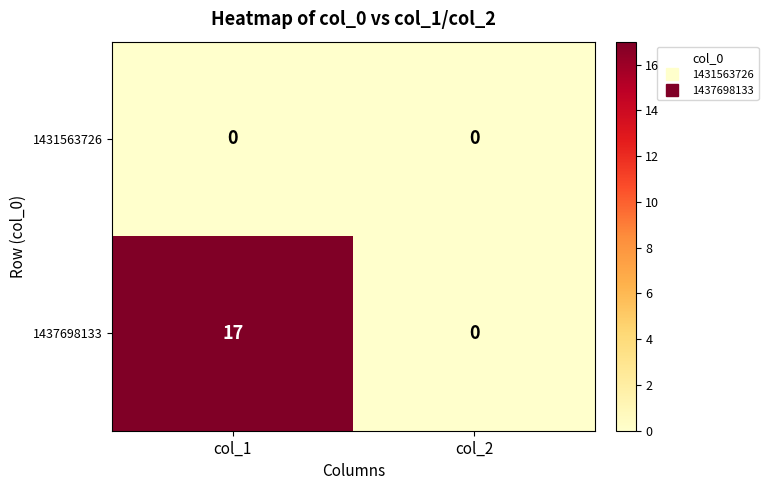

Reading left to right, list all the values displayed in this chart.

1431563726: col_1=0	col_2=0
1437698133: col_1=17	col_2=0